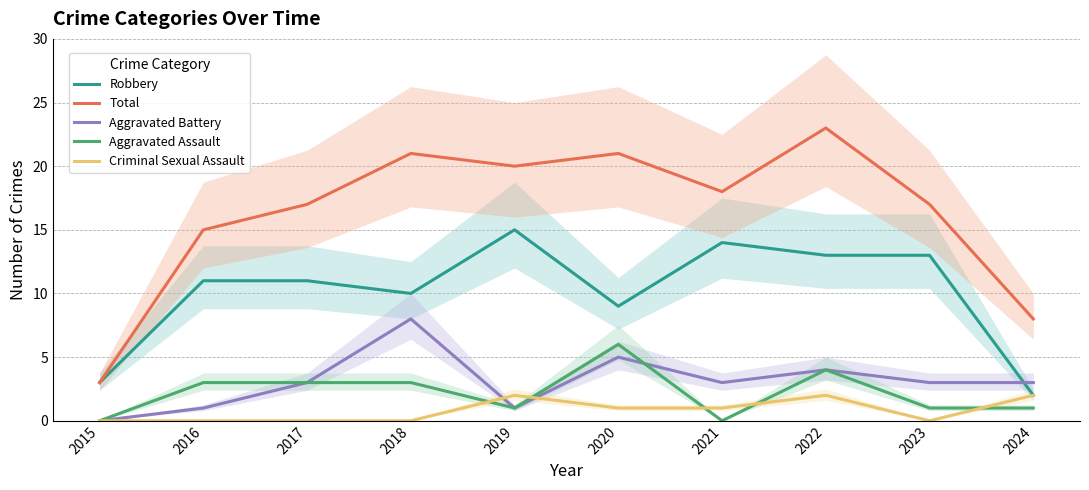

How many values in the Aggravated Assault series are below 3?

5